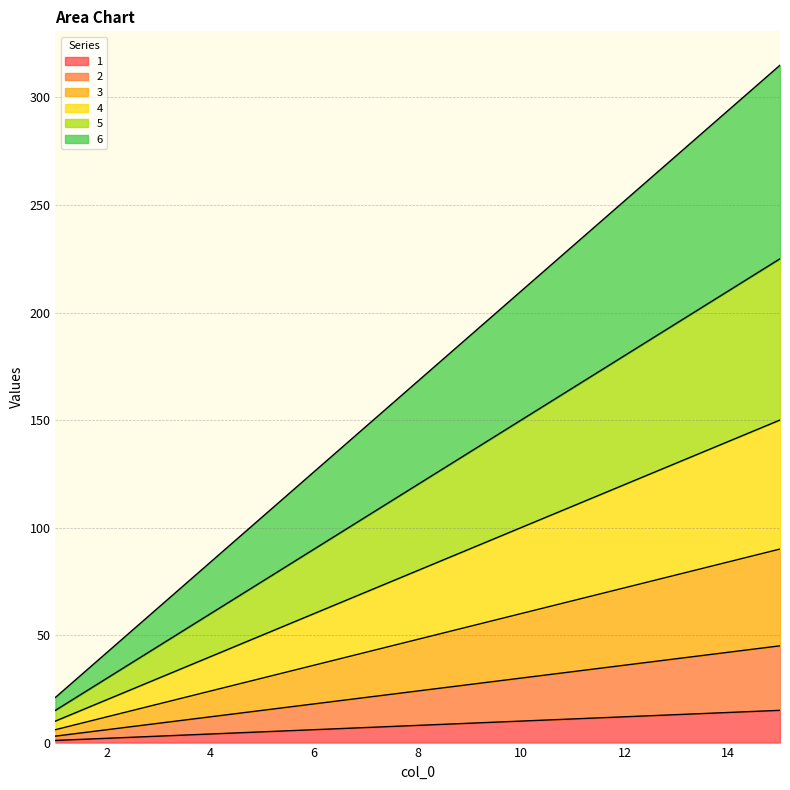

True or false: 6 and 1 cross at least once.

False